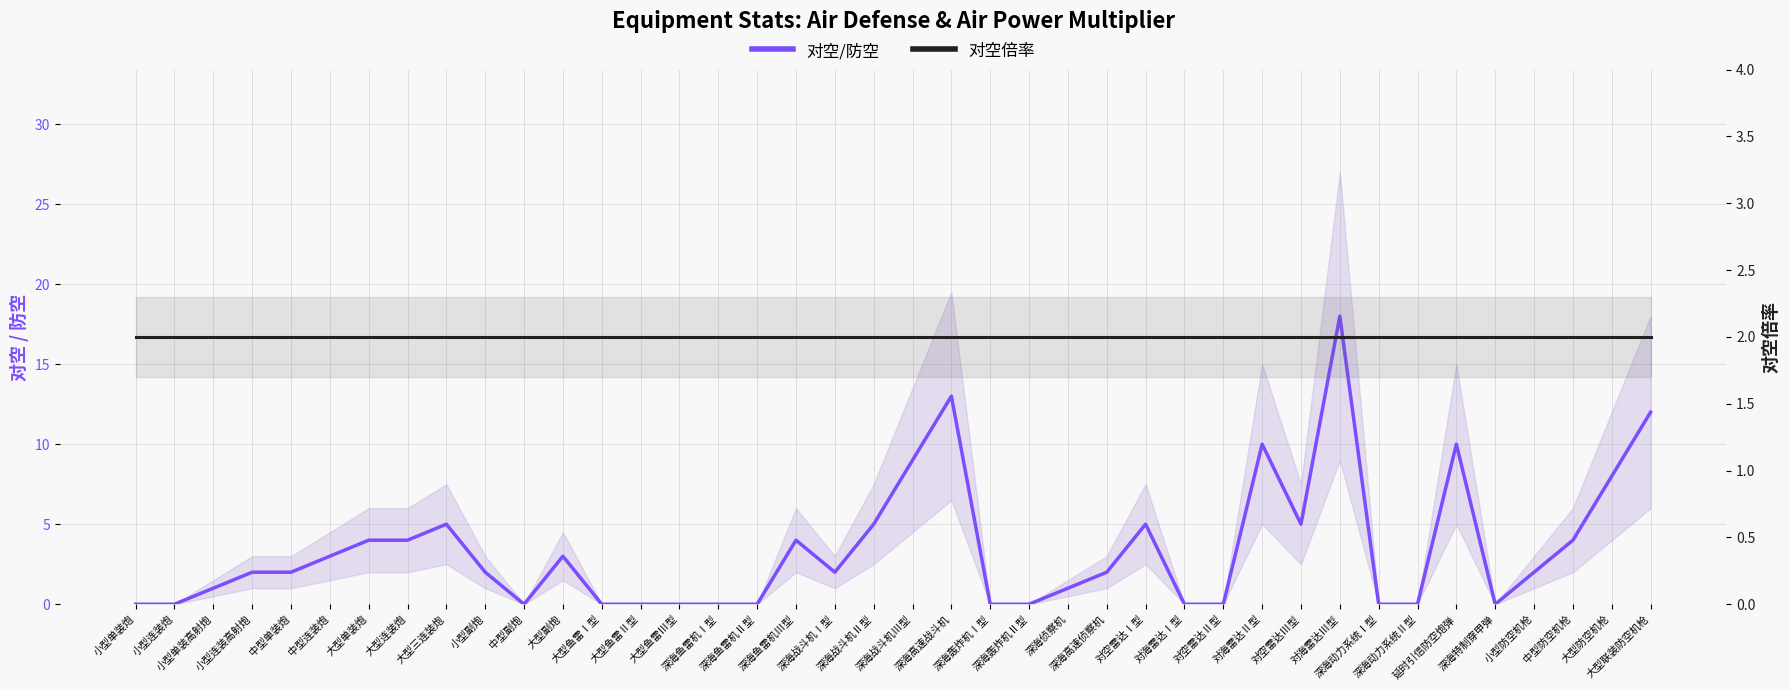

True or false: 对空倍率 and 对空/防空 cross at least once.

True